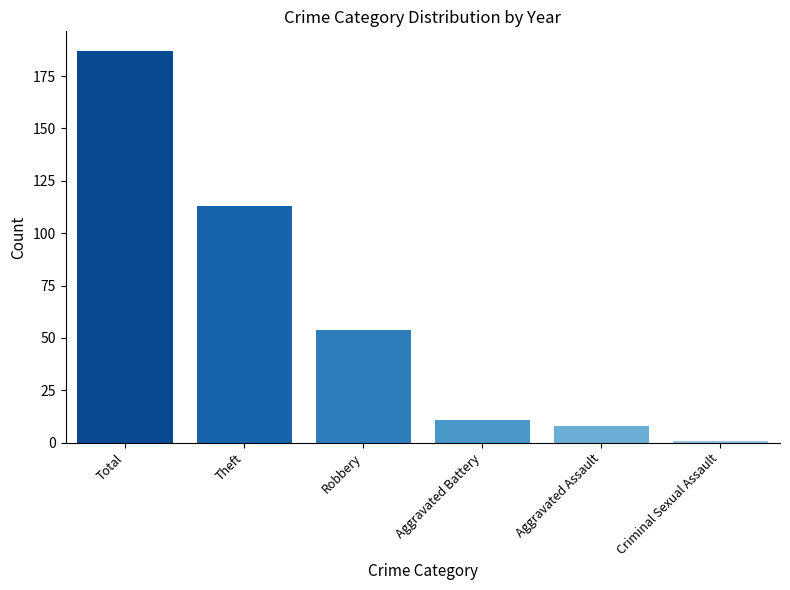

List the labels in order of value, largest first.

Total, Theft, Robbery, Aggravated Battery, Aggravated Assault, Criminal Sexual Assault